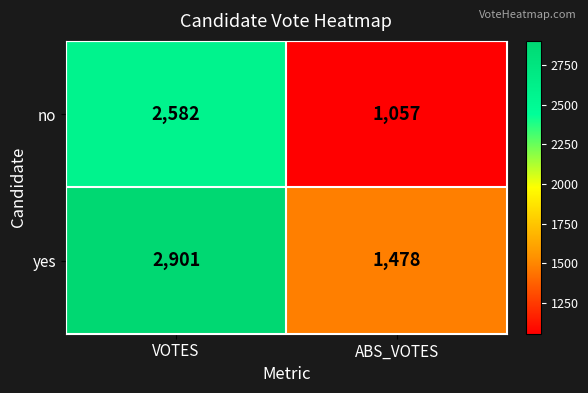

Which series has the largest range (max minus min)?

no